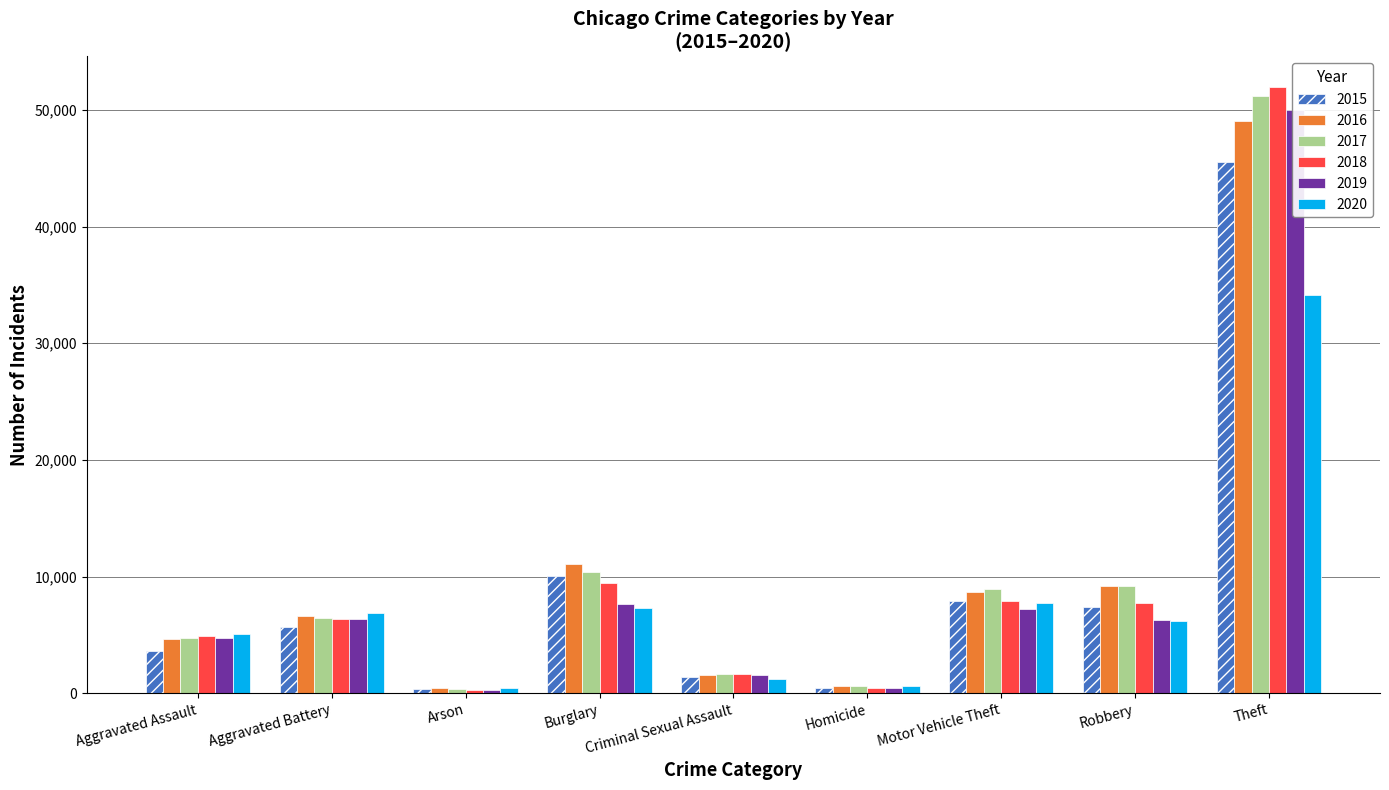

What is the total value across all series at Criminal Sexual Assault?

9009